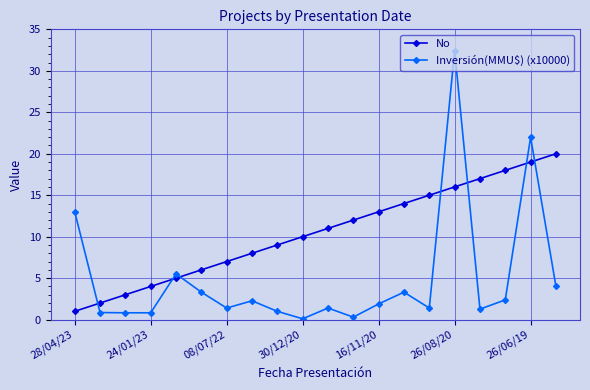

What is the greatest value displayed?

32.4